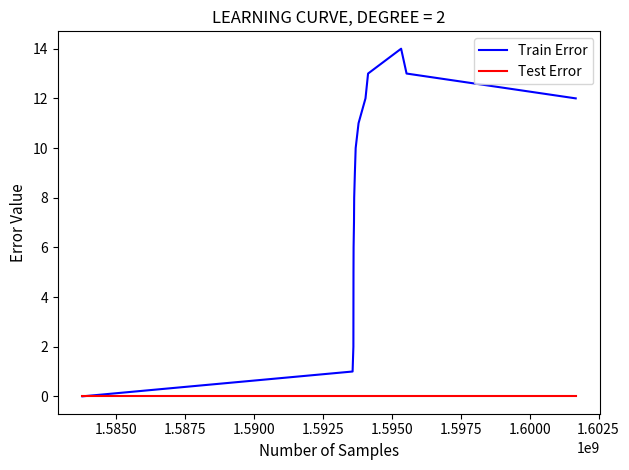

List the series in order of their peak value, highest first.

Train Error, Test Error